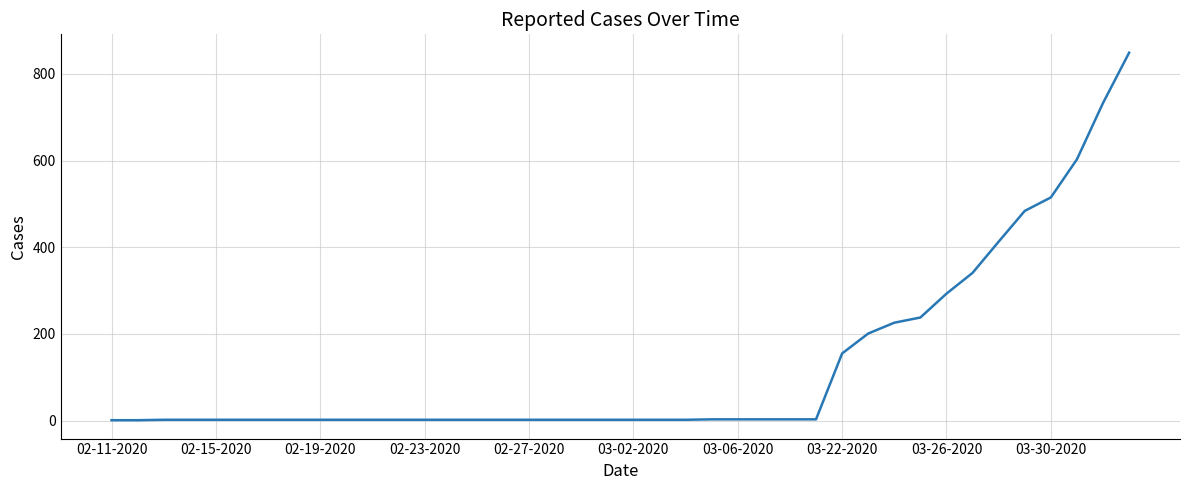

What is the difference between the maximum and minimum values?

848